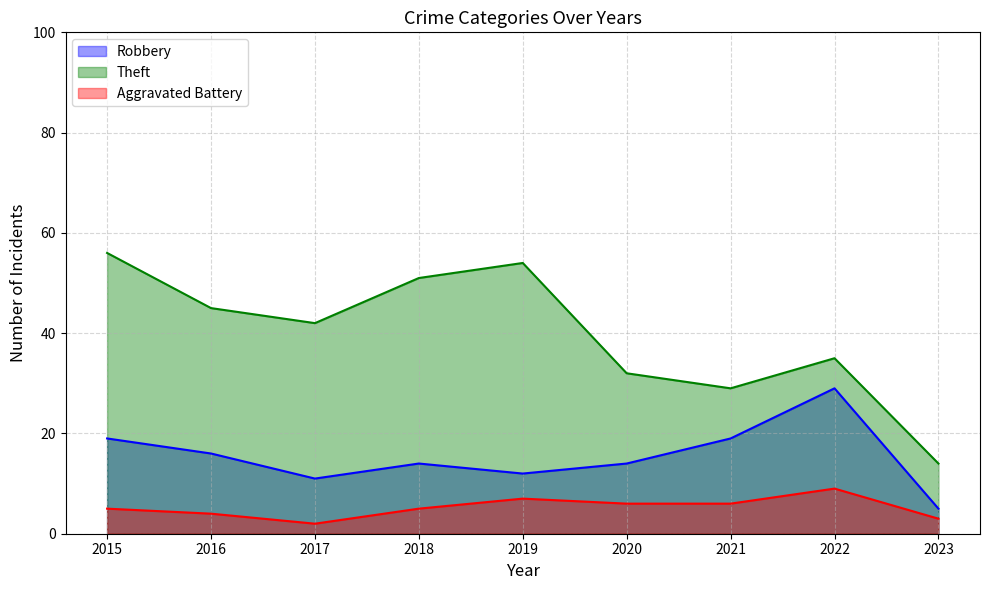

At how many categories does at least one series exceed 31?

7